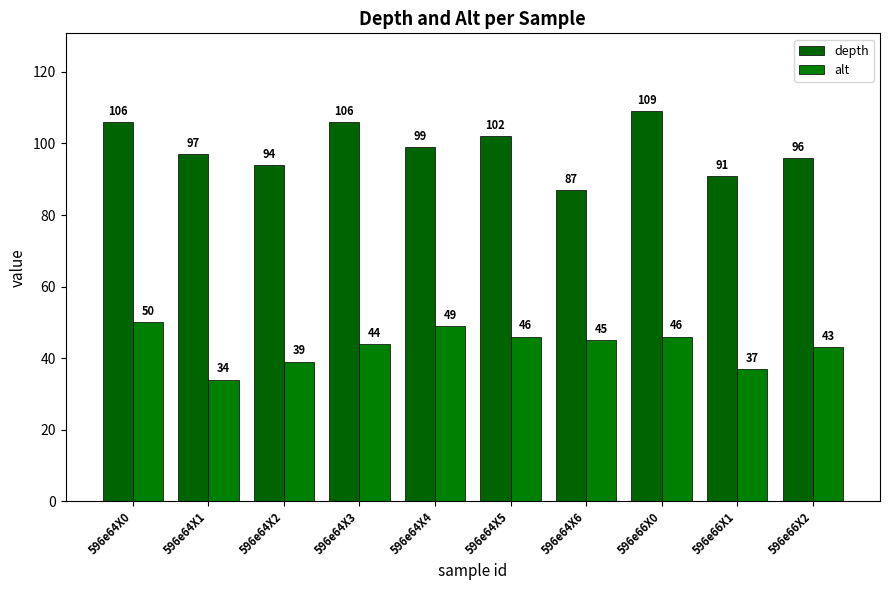

The value of alt at 596e66X2 is 43. True or false?

True